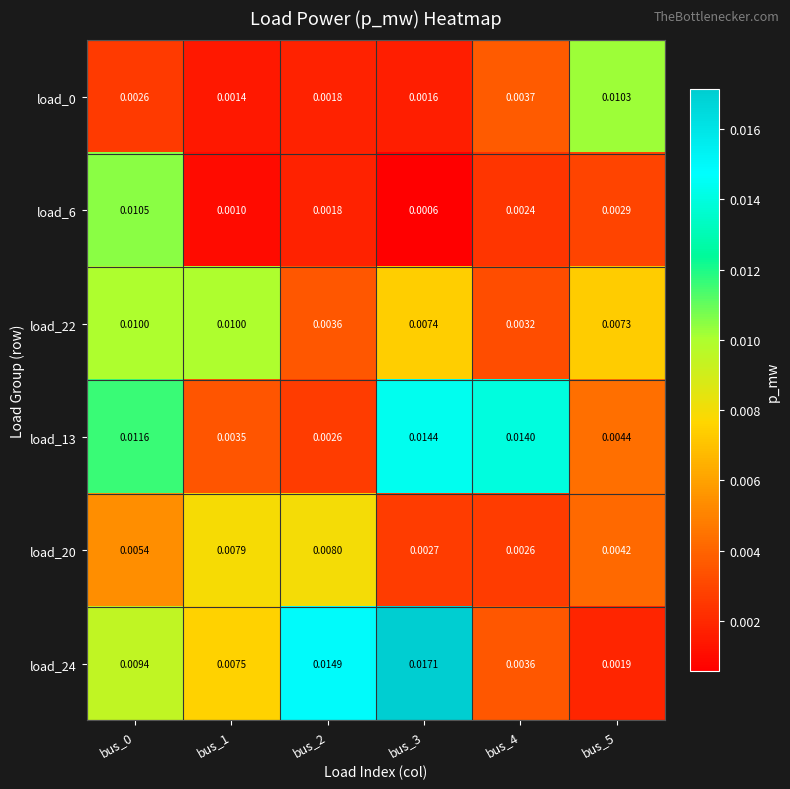

Is the value of load_22 at bus_3 greater than the value of load_0 at bus_4?

Yes